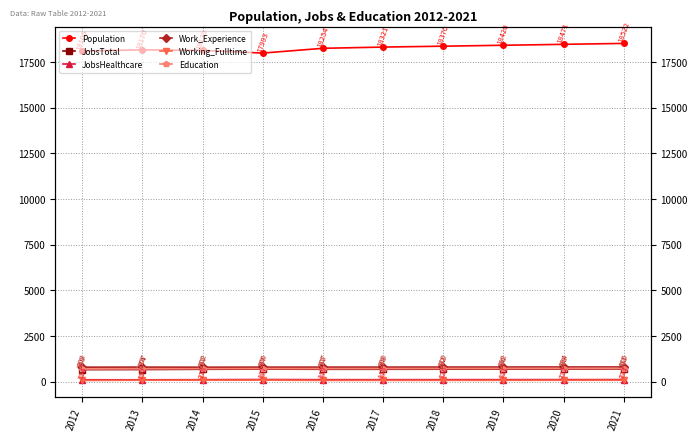

What are all the series names shown in the legend?

Population, JobsTotal, JobsHealthcare, Work_Experience, Working_Fulltime, Education